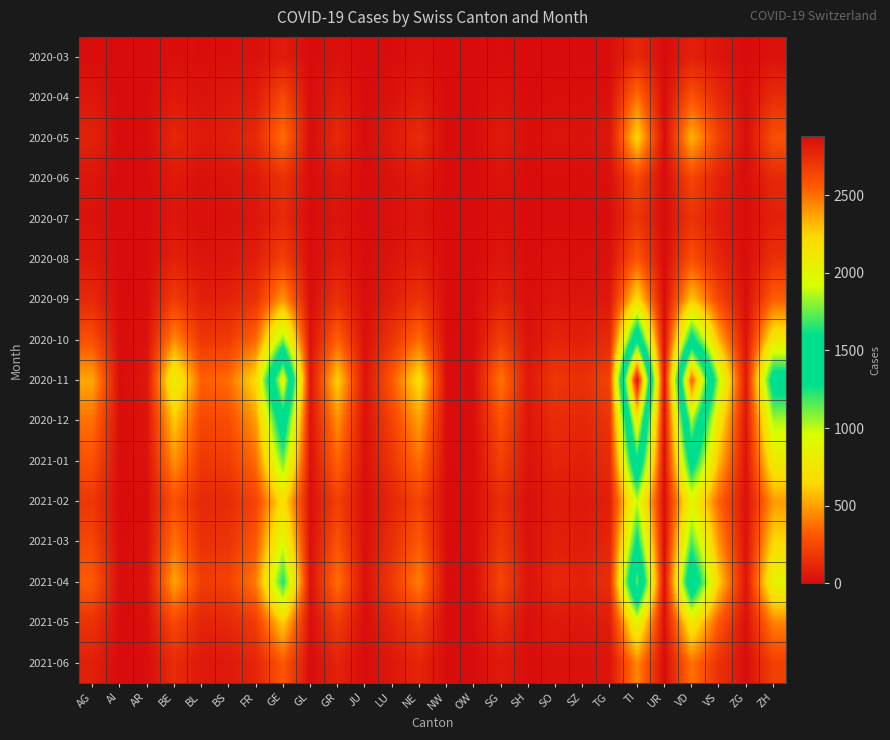

Reading left to right, extract all data points from this chart.

2020-03: AG=11	AI=0	AR=2	BE=16	BL=10	BS=16	FR=20	GE=66	GL=2	GR=23	JU=0	LU=7	NE=22	NW=0	OW=0	SG=7	SH=1	SO=2	SZ=4	TG=7	TI=120	UR=0	VD=85	VS=37	ZG=1	ZH=27
2020-04: AG=48	AI=0	AR=4	BE=55	BL=30	BS=48	FR=65	GE=256	GL=5	GR=70	JU=2	LU=25	NE=68	NW=0	OW=2	SG=28	SH=4	SO=14	SZ=14	TG=21	TI=391	UR=3	VD=295	VS=125	ZG=5	ZH=136
2020-05: AG=90	AI=1	AR=8	BE=110	BL=55	BS=75	FR=120	GE=380	GL=8	GR=120	JU=6	LU=60	NE=130	NW=2	OW=4	SG=65	SH=10	SO=35	SZ=28	TG=45	TI=650	UR=5	VD=550	VS=220	ZG=10	ZH=280
2020-06: AG=40	AI=0	AR=3	BE=55	BL=22	BS=30	FR=55	GE=160	GL=3	GR=50	JU=3	LU=28	NE=58	NW=1	OW=2	SG=30	SH=4	SO=15	SZ=12	TG=18	TI=250	UR=2	VD=240	VS=95	ZG=4	ZH=120
2020-07: AG=25	AI=0	AR=2	BE=40	BL=15	BS=22	FR=38	GE=120	GL=2	GR=35	JU=2	LU=18	NE=40	NW=0	OW=1	SG=22	SH=3	SO=10	SZ=8	TG=12	TI=180	UR=1	VD=165	VS=65	ZG=3	ZH=85
2020-08: AG=55	AI=1	AR=5	BE=85	BL=35	BS=40	FR=75	GE=220	GL=4	GR=70	JU=4	LU=35	NE=75	NW=1	OW=2	SG=45	SH=6	SO=20	SZ=15	TG=25	TI=310	UR=2	VD=280	VS=110	ZG=6	ZH=150
2020-09: AG=120	AI=2	AR=12	BE=200	BL=80	BS=90	FR=160	GE=480	GL=10	GR=150	JU=8	LU=75	NE=165	NW=2	OW=4	SG=95	SH=12	SO=45	SZ=35	TG=55	TI=680	UR=5	VD=600	VS=240	ZG=12	ZH=330
2020-10: AG=280	AI=5	AR=25	BE=450	BL=180	BS=200	FR=360	GE=1100	GL=22	GR=340	JU=18	LU=170	NE=370	NW=5	OW=9	SG=215	SH=28	SO=100	SZ=80	TG=125	TI=1550	UR=12	VD=1380	VS=550	ZG=28	ZH=760
2020-11: AG=520	AI=9	AR=48	BE=840	BL=335	BS=370	FR=670	GE=2050	GL=40	GR=630	JU=33	LU=315	NE=690	NW=9	OW=16	SG=400	SH=52	SO=185	SZ=148	TG=232	TI=2880	UR=22	VD=2560	VS=1020	ZG=52	ZH=1415
2020-12: AG=380	AI=6	AR=35	BE=610	BL=245	BS=270	FR=490	GE=1490	GL=29	GR=460	JU=24	LU=230	NE=500	NW=7	OW=12	SG=290	SH=38	SO=135	SZ=108	TG=169	TI=2100	UR=16	VD=1860	VS=742	ZG=38	ZH=1030
2021-01: AG=290	AI=5	AR=26	BE=465	BL=186	BS=206	FR=373	GE=1135	GL=22	GR=350	JU=18	LU=175	NE=381	NW=5	OW=9	SG=221	SH=29	SO=103	SZ=82	TG=129	TI=1599	UR=12	VD=1417	VS=565	ZG=29	ZH=784
2021-02: AG=180	AI=3	AR=16	BE=288	BL=115	BS=128	FR=231	GE=703	GL=14	GR=217	JU=11	LU=108	NE=236	NW=3	OW=6	SG=137	SH=18	SO=64	SZ=51	TG=80	TI=991	UR=8	VD=877	VS=350	ZG=18	ZH=486
2021-03: AG=240	AI=4	AR=22	BE=384	BL=154	BS=170	FR=308	GE=937	GL=18	GR=289	JU=15	LU=144	NE=315	NW=4	OW=7	SG=183	SH=24	SO=85	SZ=68	TG=106	TI=1321	UR=10	VD=1170	VS=466	ZG=24	ZH=647
2021-04: AG=320	AI=5	AR=28	BE=512	BL=205	BS=226	FR=411	GE=1250	GL=24	GR=386	JU=20	LU=193	NE=420	NW=5	OW=10	SG=244	SH=32	SO=113	SZ=90	TG=141	TI=1761	UR=13	VD=1560	VS=622	ZG=32	ZH=862
2021-05: AG=160	AI=3	AR=15	BE=256	BL=102	BS=113	FR=205	GE=625	GL=12	GR=193	JU=10	LU=96	NE=210	NW=3	OW=5	SG=122	SH=16	SO=57	SZ=45	TG=71	TI=880	UR=7	VD=780	VS=311	ZG=16	ZH=431
2021-06: AG=80	AI=1	AR=7	BE=128	BL=51	BS=57	FR=103	GE=312	GL=6	GR=96	JU=5	LU=48	NE=105	NW=1	OW=3	SG=61	SH=8	SO=28	SZ=23	TG=35	TI=440	UR=3	VD=390	VS=156	ZG=8	ZH=215